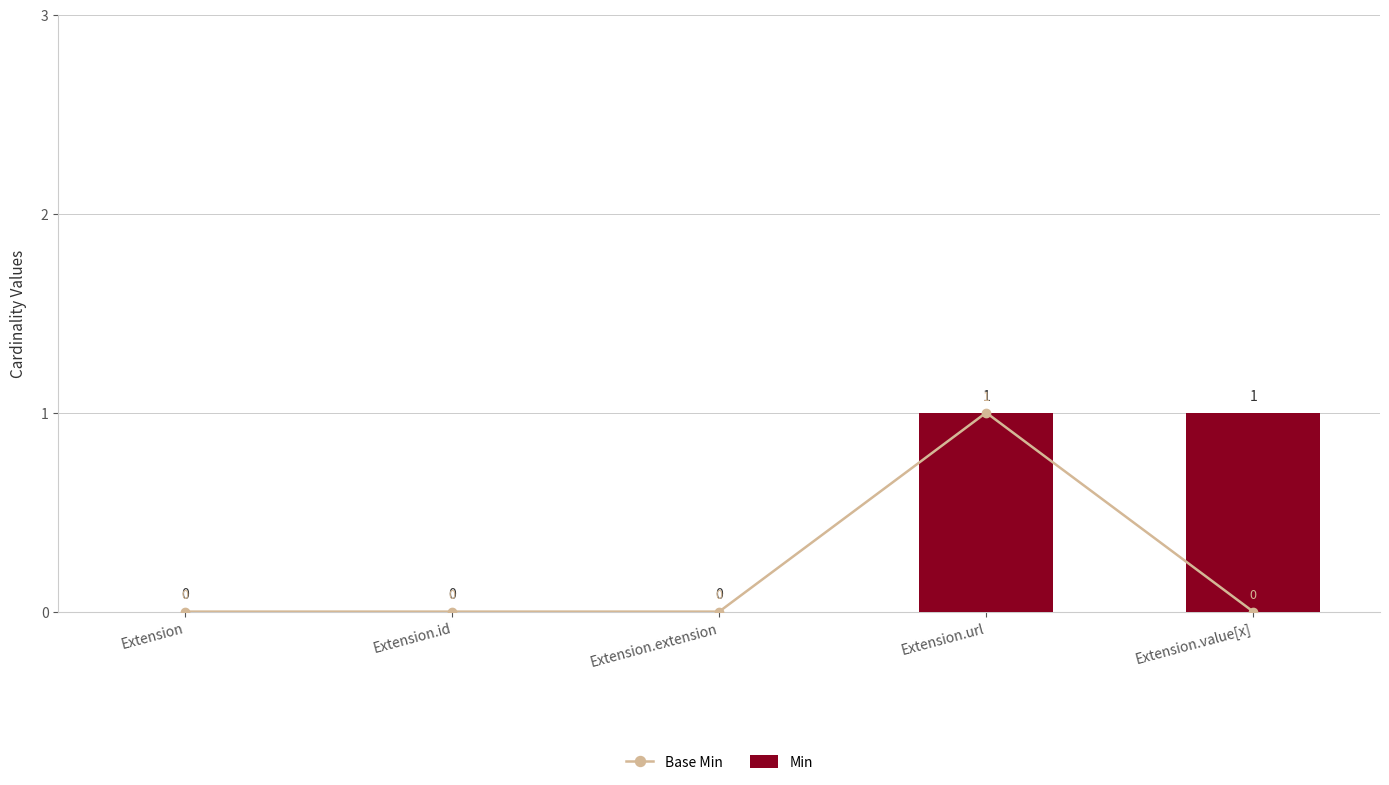

Which has a higher value, Extension.url or Extension?

Extension.url